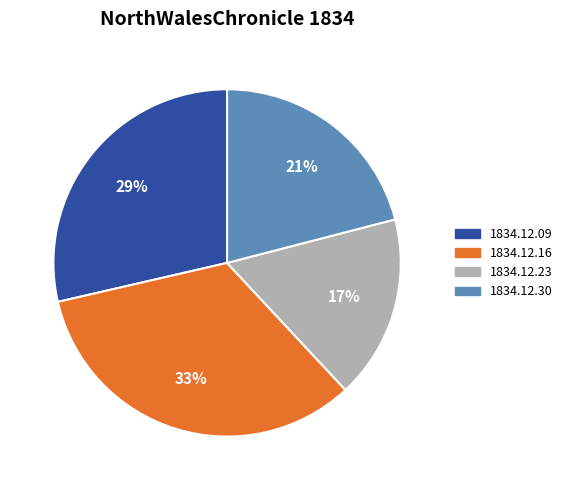

To the nearest percent, what is the difference between the largest and smallest slice percentages?

16%